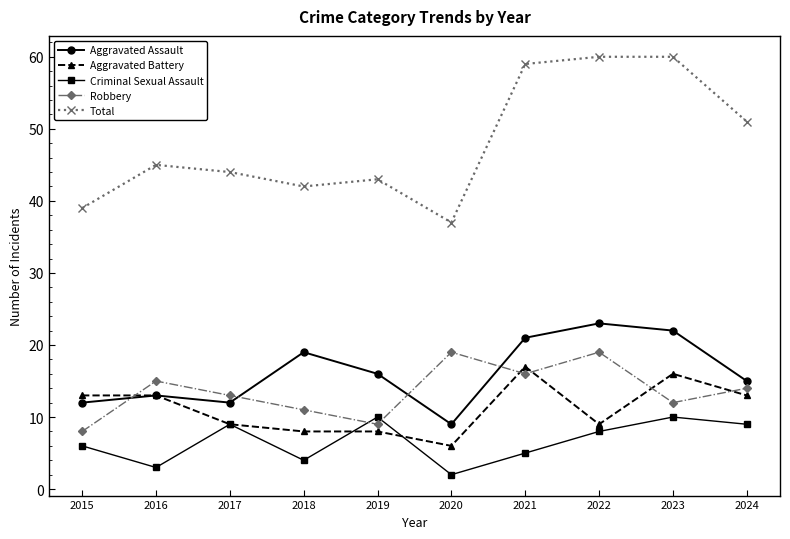

What is the highest value of the Criminal Sexual Assault series?

10